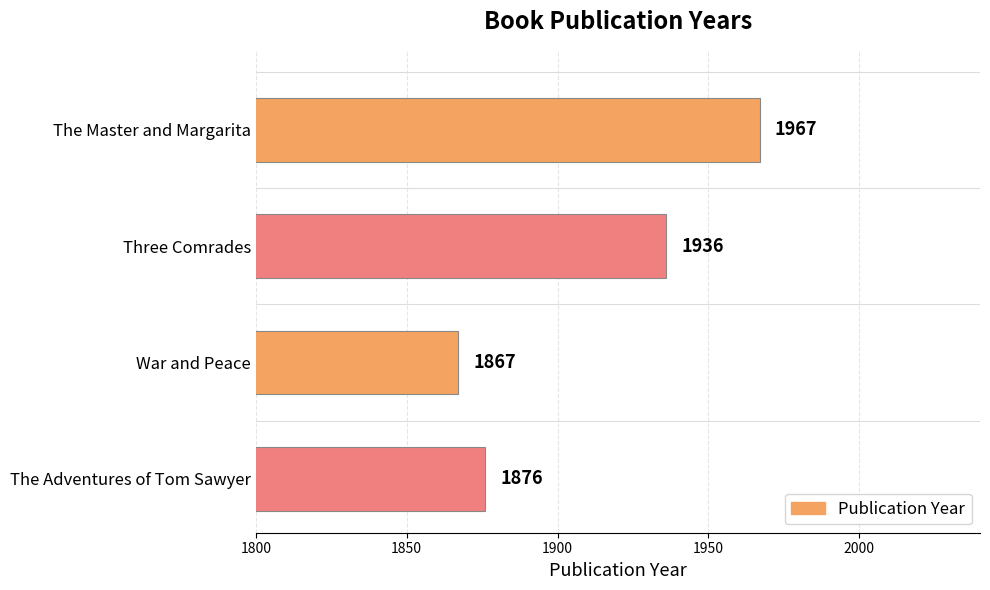

Count the number of data series in this chart.

1